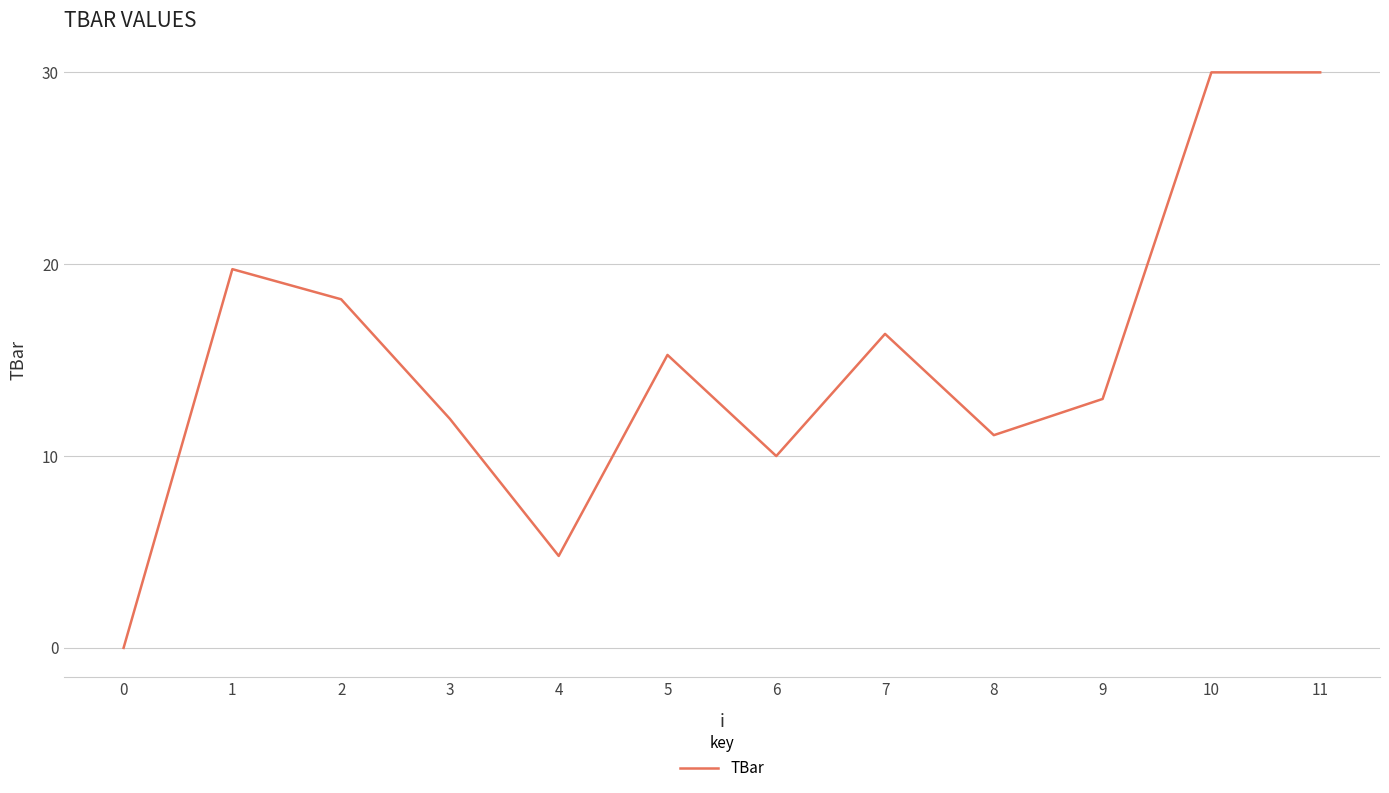

What is the difference between the values at 7 and 10?

13.6